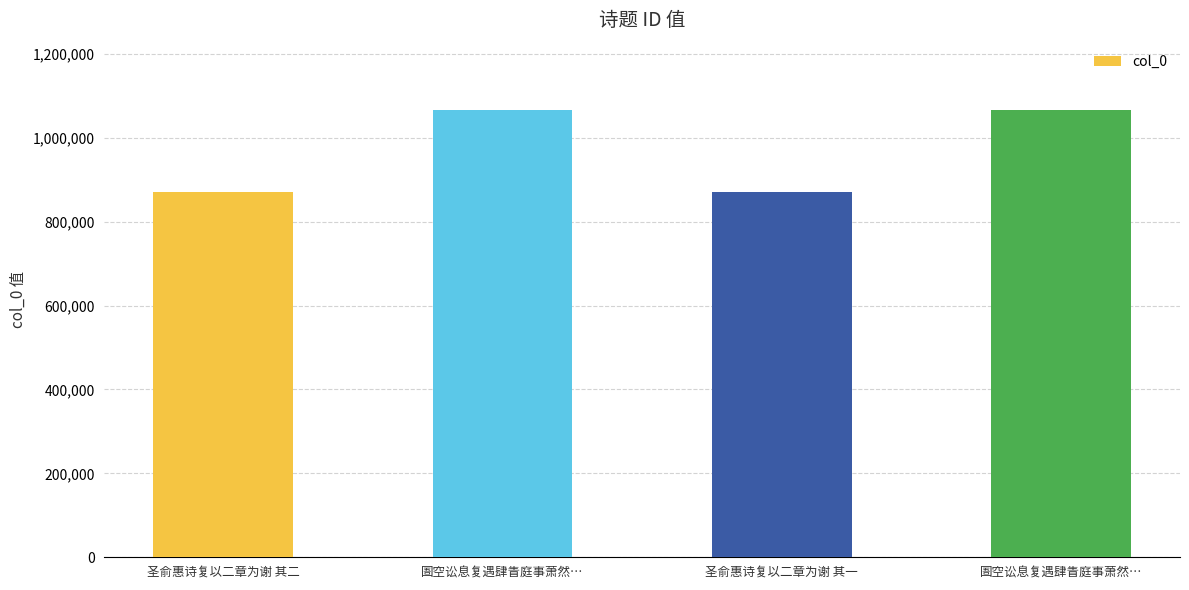

Reading left to right, what are all the values shown in this chart?

869962	1066707	869961	1066708